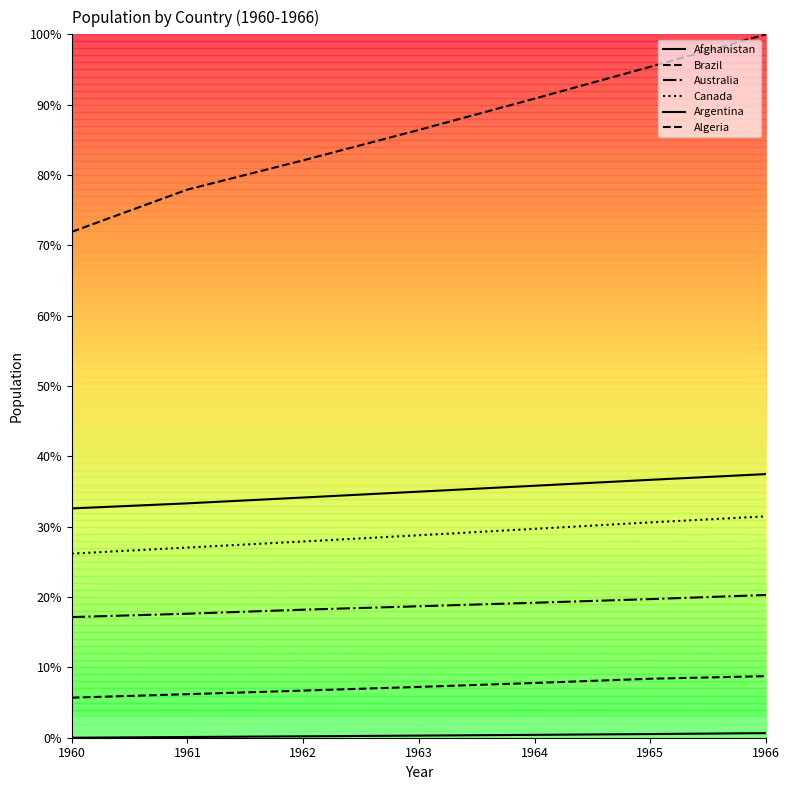

Does the chart have visible grid lines?

No